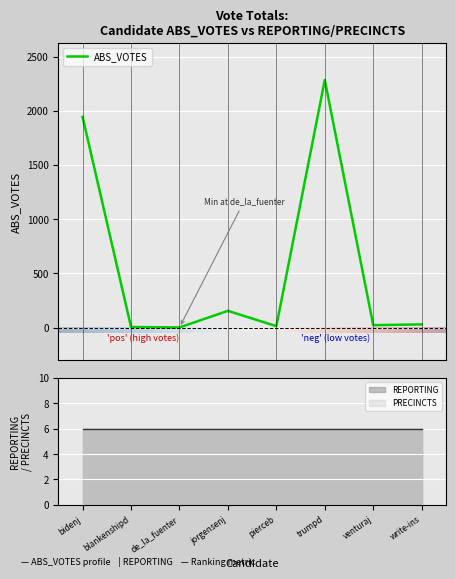

At which label does REPORTING reach its peak?

bidenj